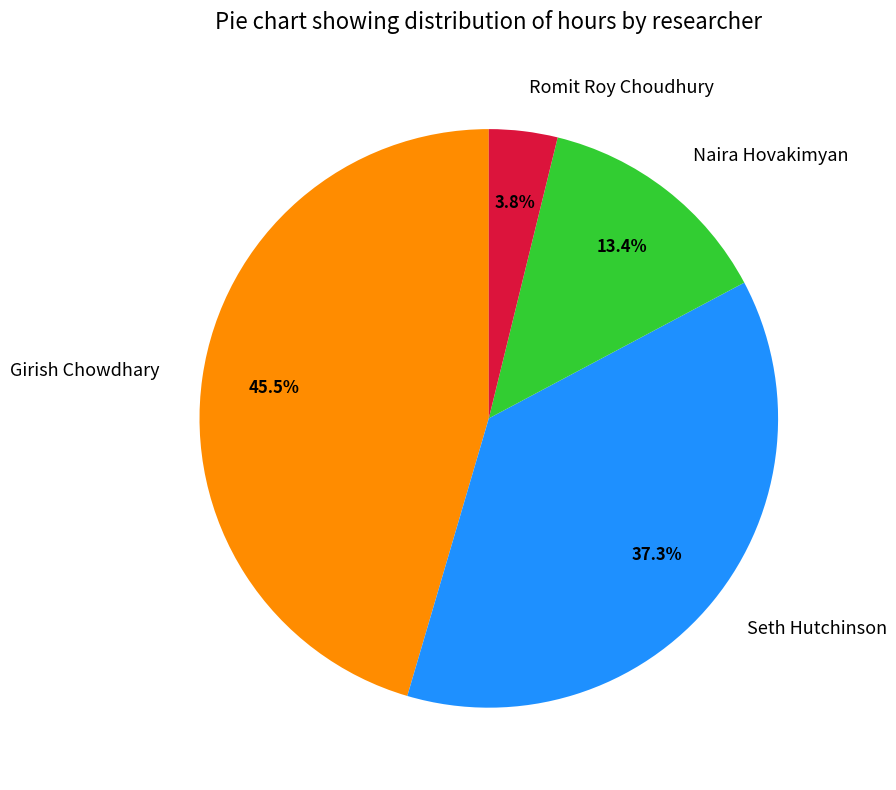

Does Girish Chowdhary account for over 50% of the chart?

No